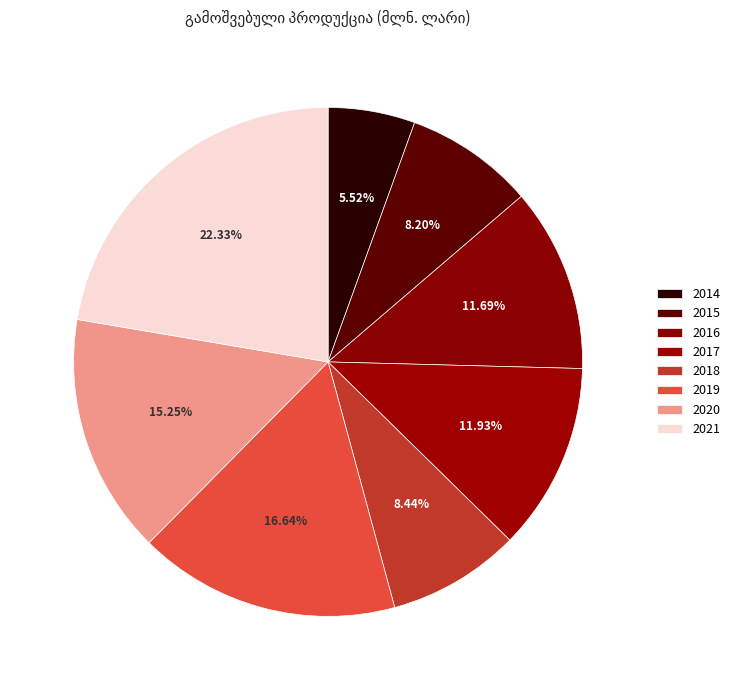

How many segments does this pie chart have?

8